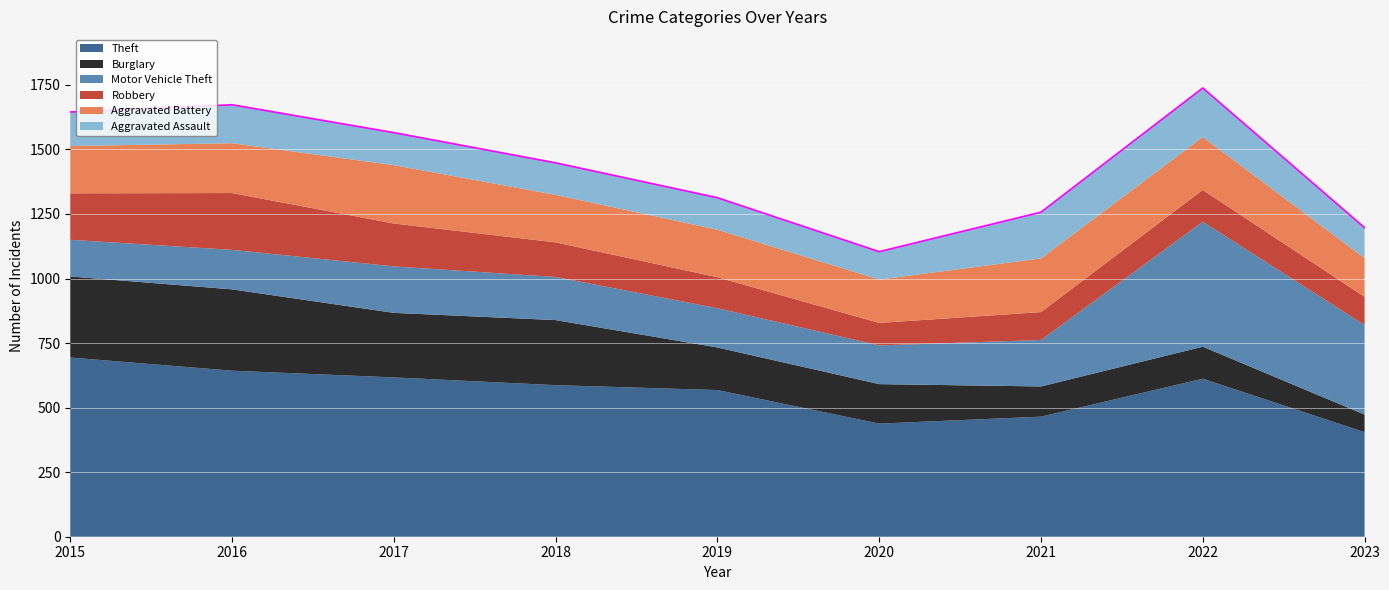

How many intersections are there between Aggravated Battery and Burglary?

1